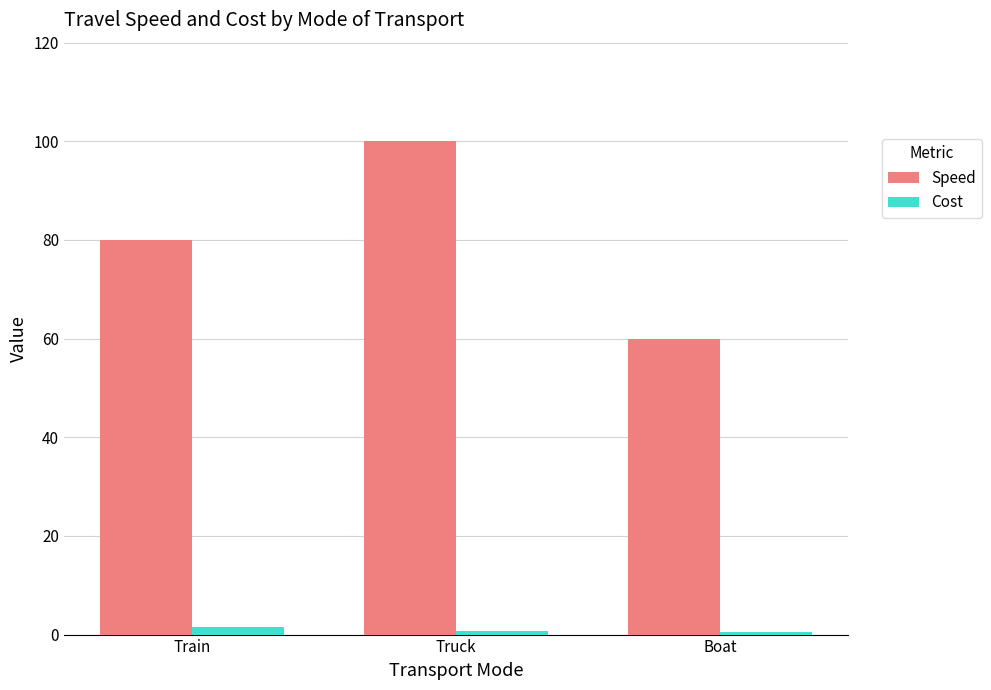

At which category is the sum across all series the highest?

Truck